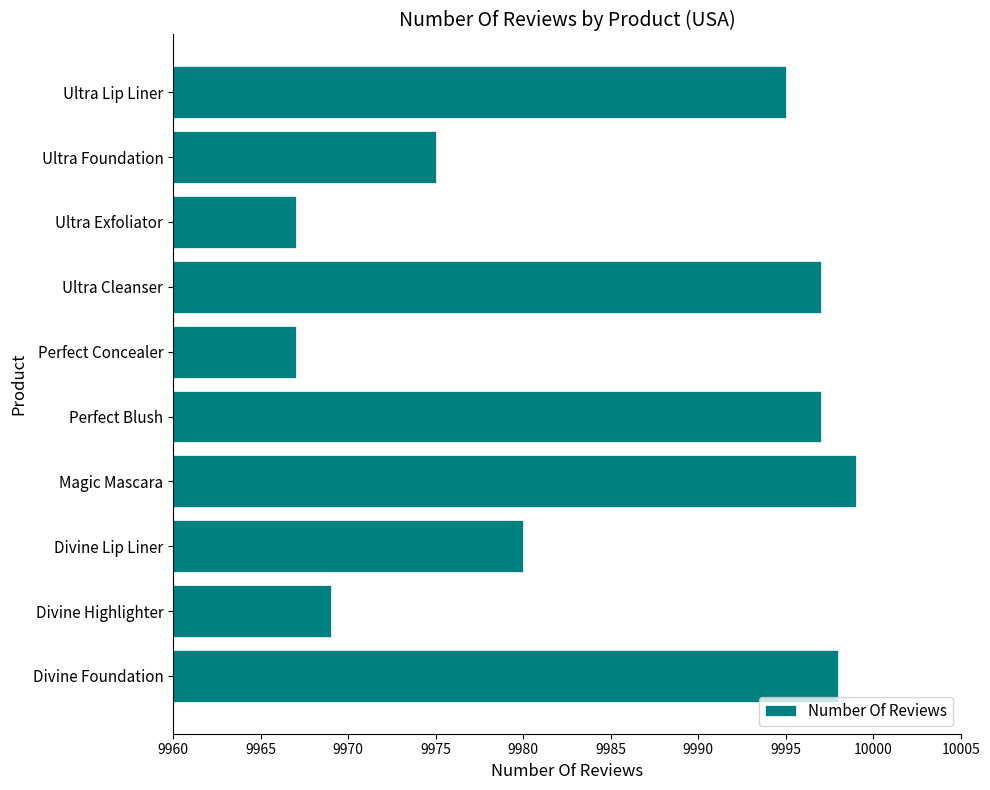

What is the change in value from Divine Foundation to Ultra Foundation?

-23